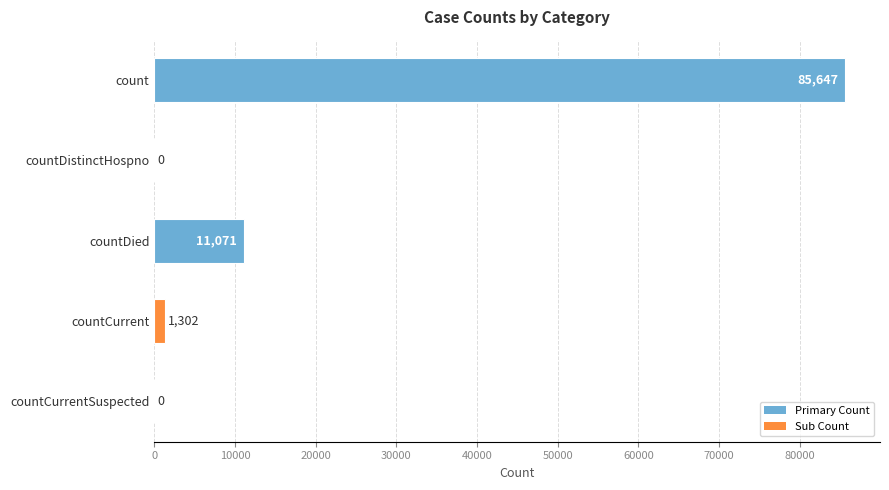

How many distinct data groups are displayed?

1